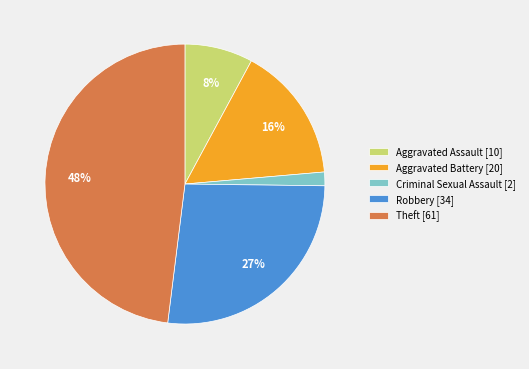

What is the largest slice in the pie chart?

Theft